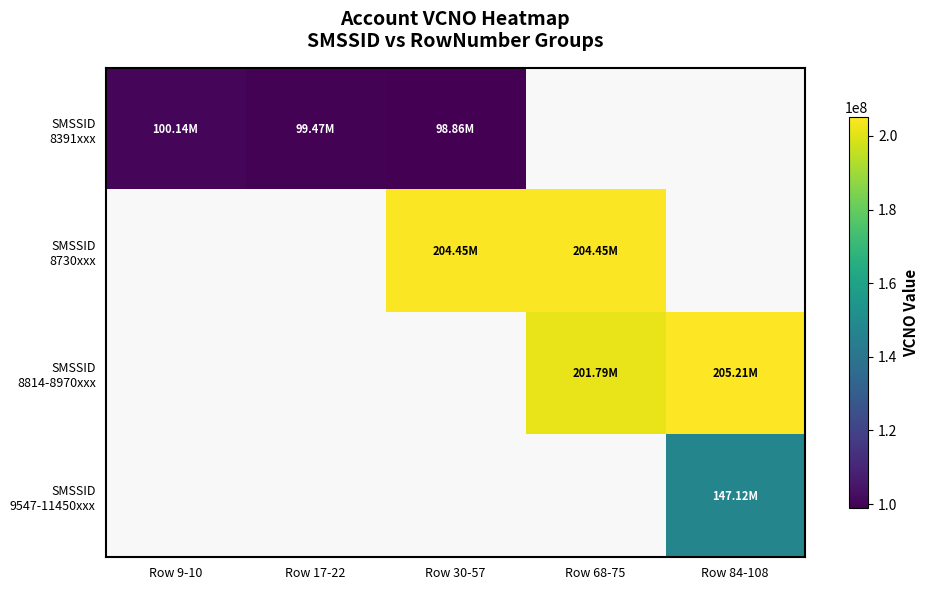

At which category does the chart reach its minimum across all series?

Row 30-57